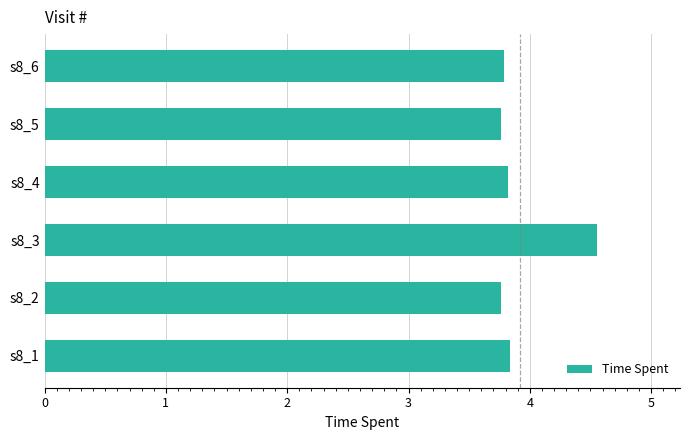

The chart shows a value of 4.6 at s8_3. True or false?

True